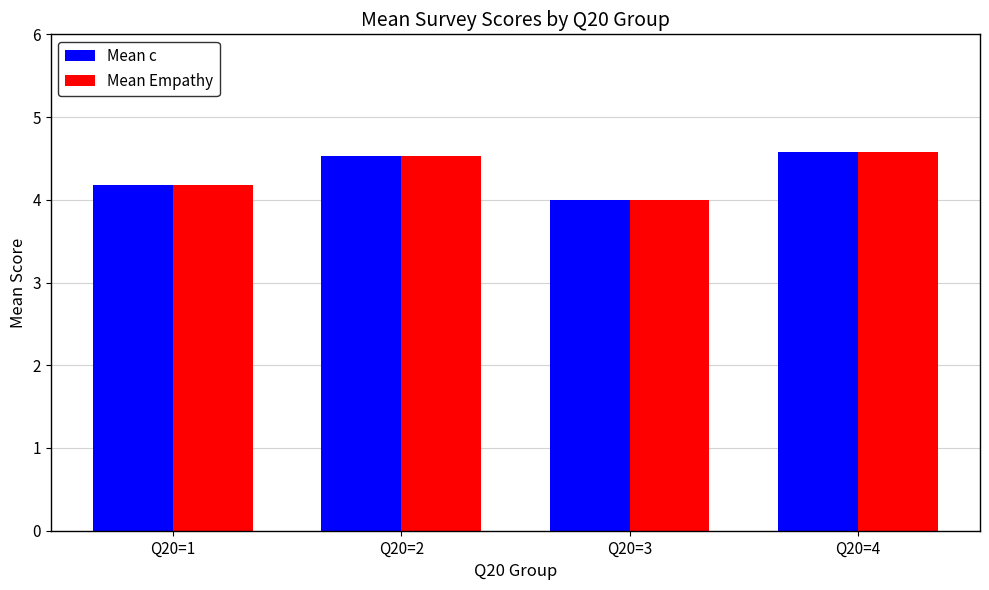

Is it true that Mean c equals 4.2 at Q20=1?

True